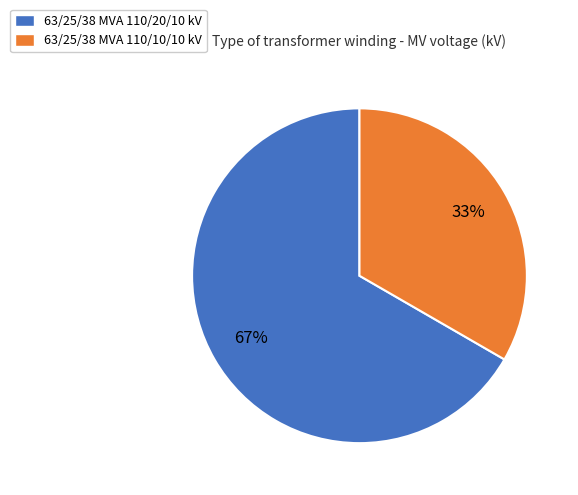

Is the sum of 63/25/38 MVA 110/20/10 kV and 63/25/38 MVA 110/10/10 kV greater than half?

Yes